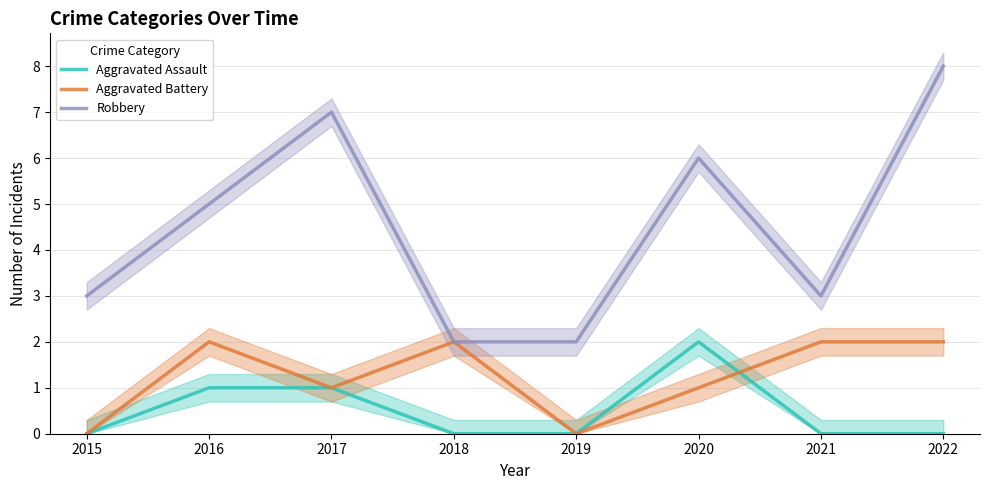

Reading left to right, extract all data points from this chart.

Aggravated Assault: 2015=0	2016=1	2017=1	2018=0	2019=0	2020=2	2021=0	2022=0
Aggravated Battery: 2015=0	2016=2	2017=1	2018=2	2019=0	2020=1	2021=2	2022=2
Robbery: 2015=3	2016=5	2017=7	2018=2	2019=2	2020=6	2021=3	2022=8